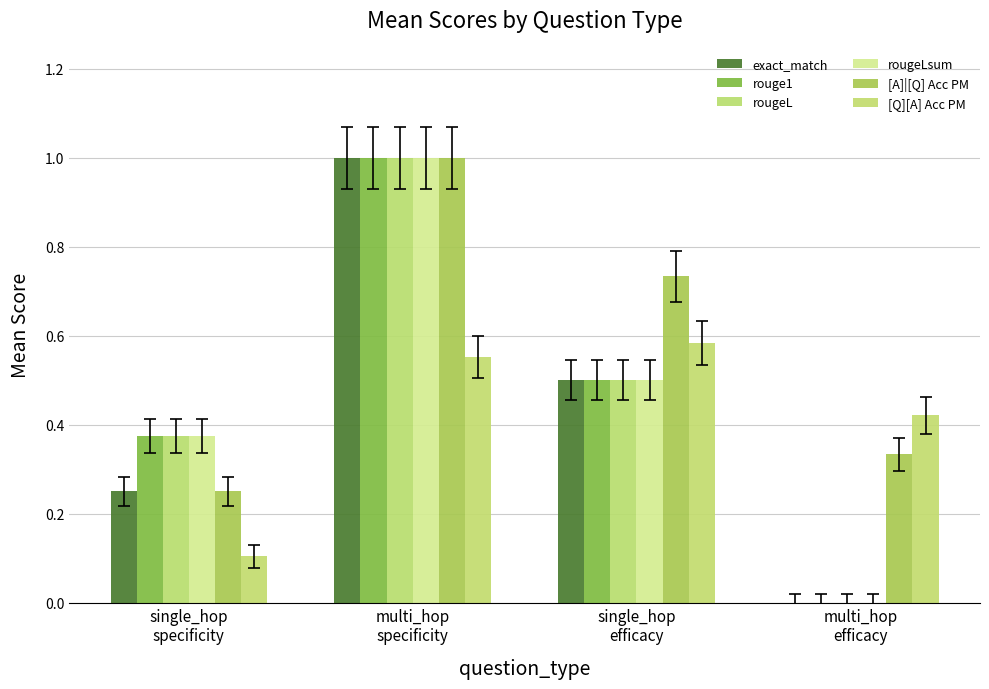

Which series has the largest total across all categories?

[A]|[Q] Acc PM